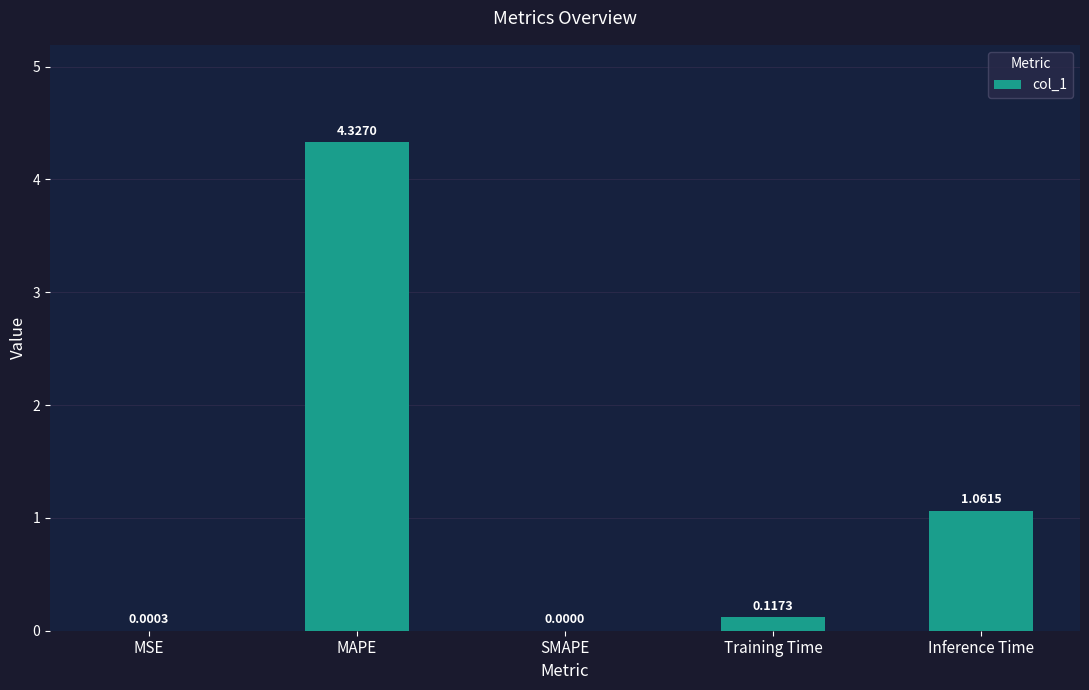

Between MAPE and SMAPE, which is larger?

MAPE